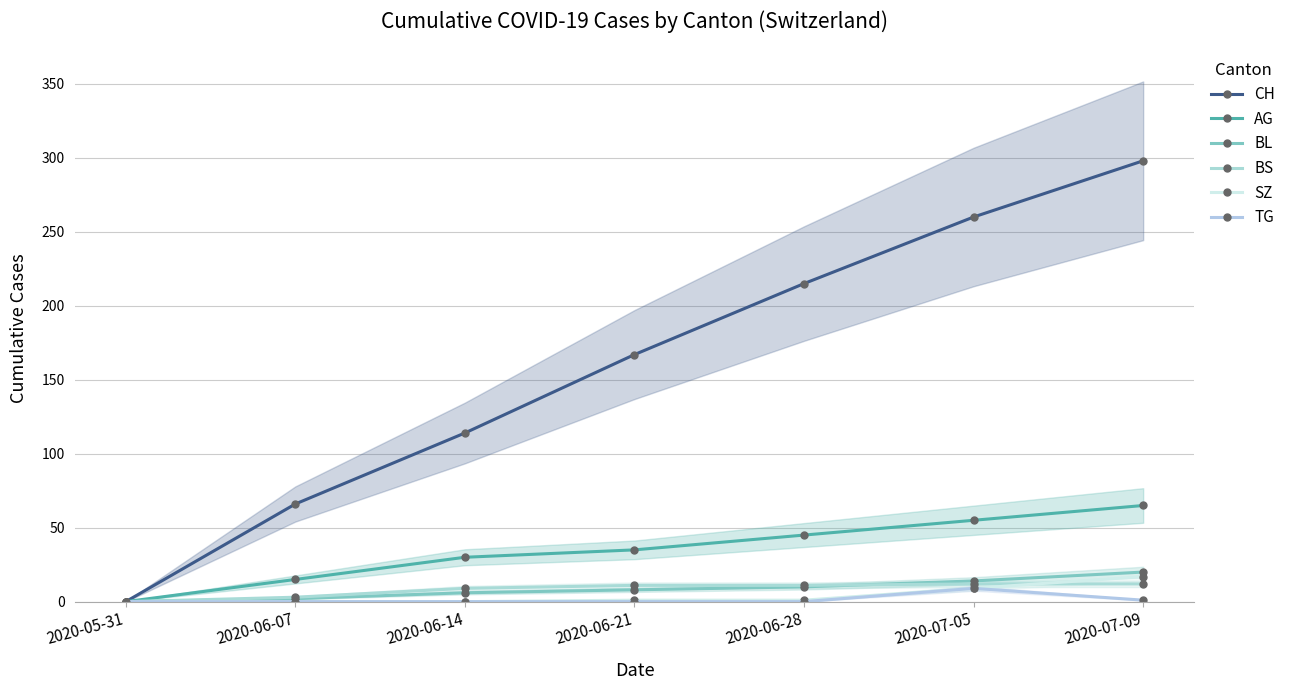

What is the average value of the BS series?

8